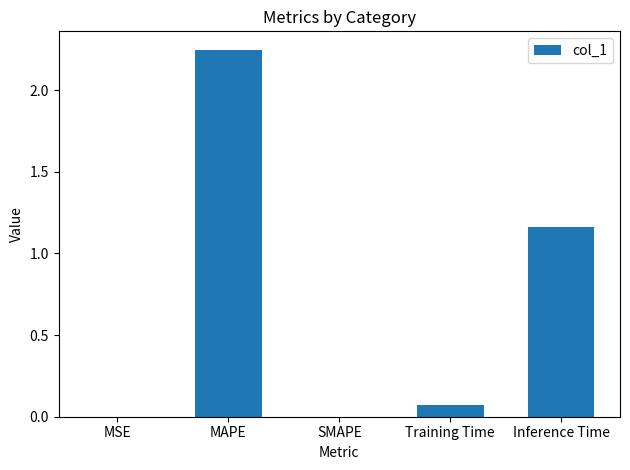

At which category does the chart reach its peak across all series?

MAPE